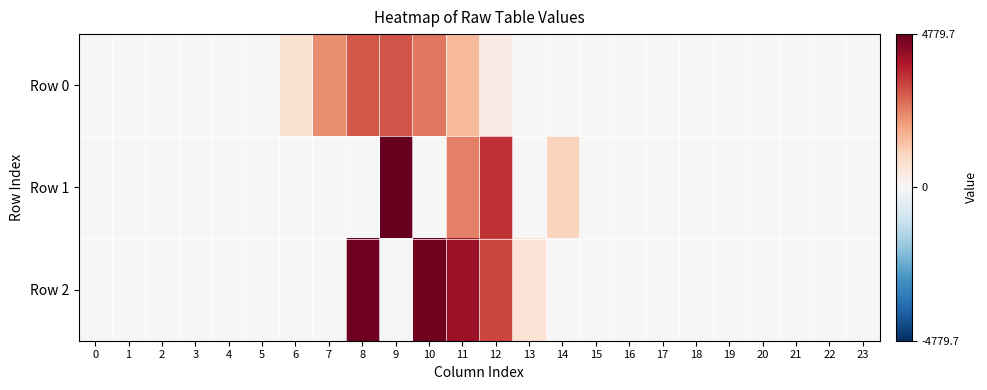

How many series are shown in this chart?

3